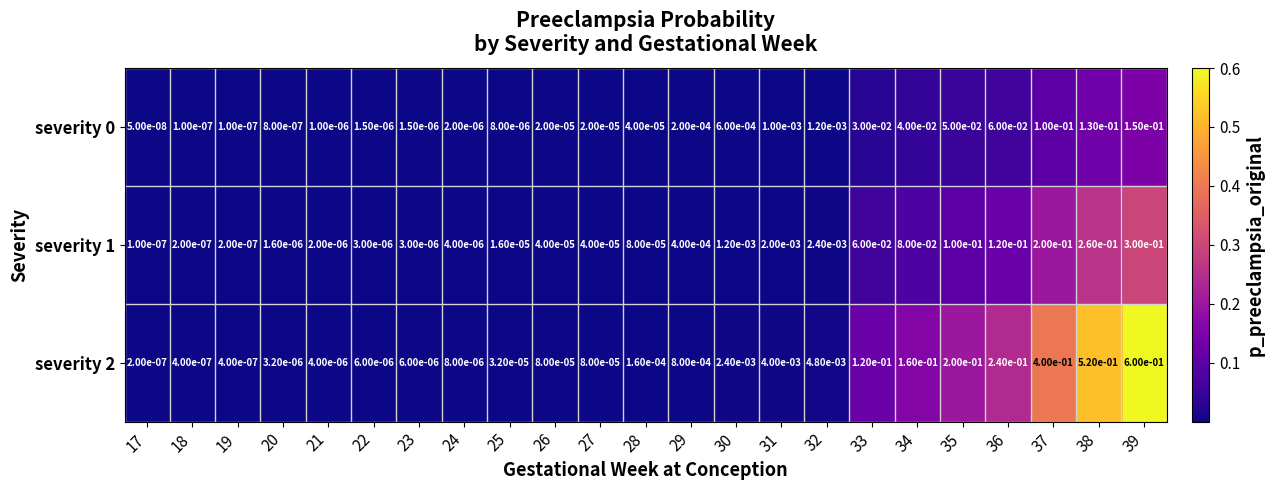

Is the value of severity 1 at 18 greater than the value of severity 0 at 34?

No